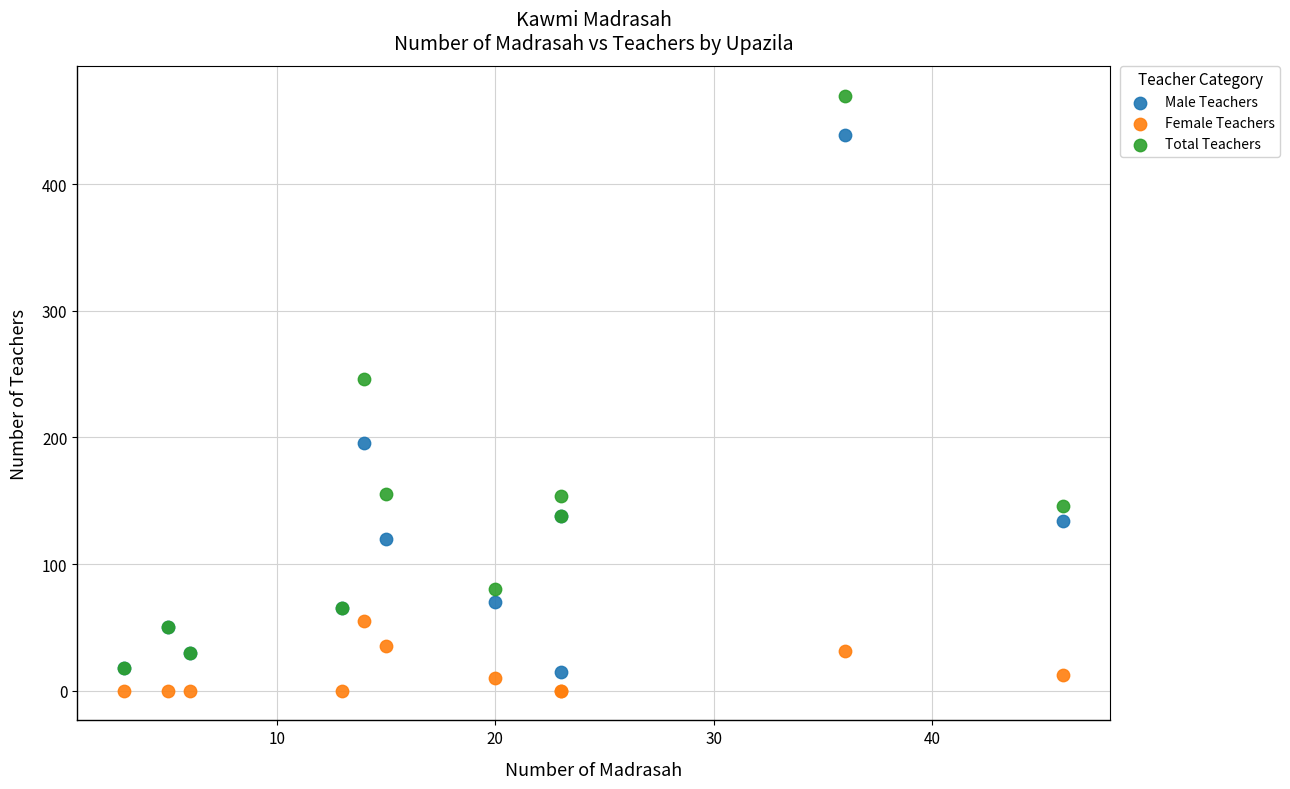

In the Male Teachers series, what Y value is closest to 227?

196